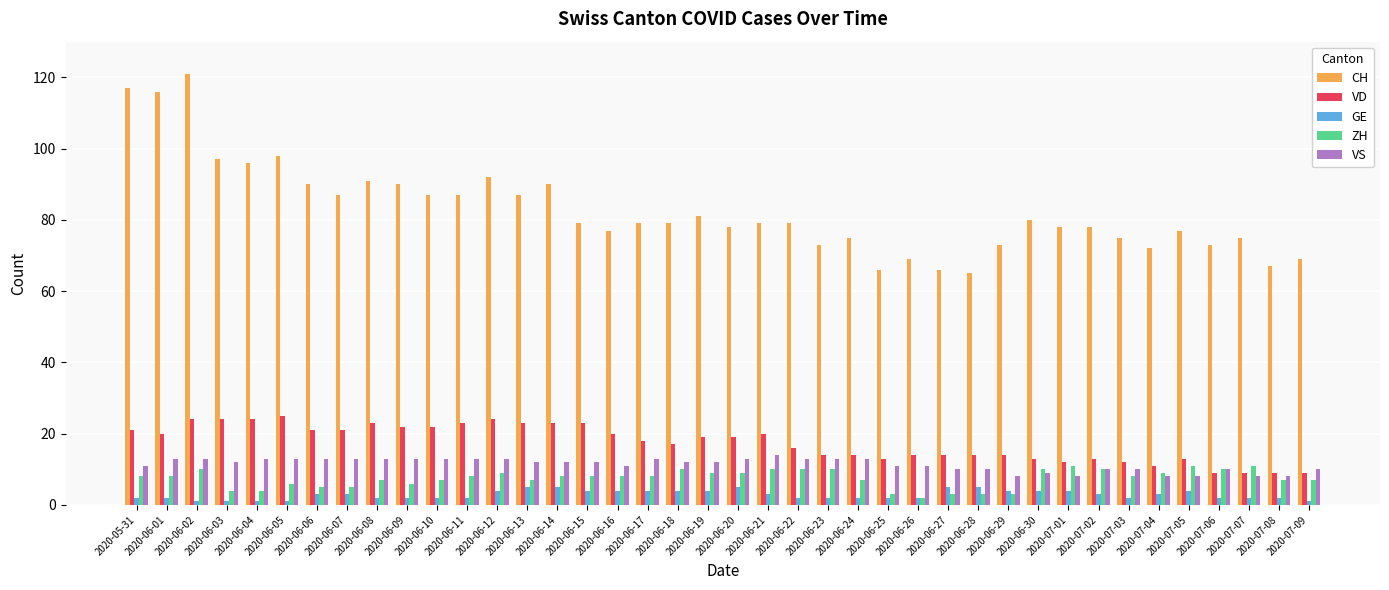

At which label does VS first exceed 12?

2020-06-01